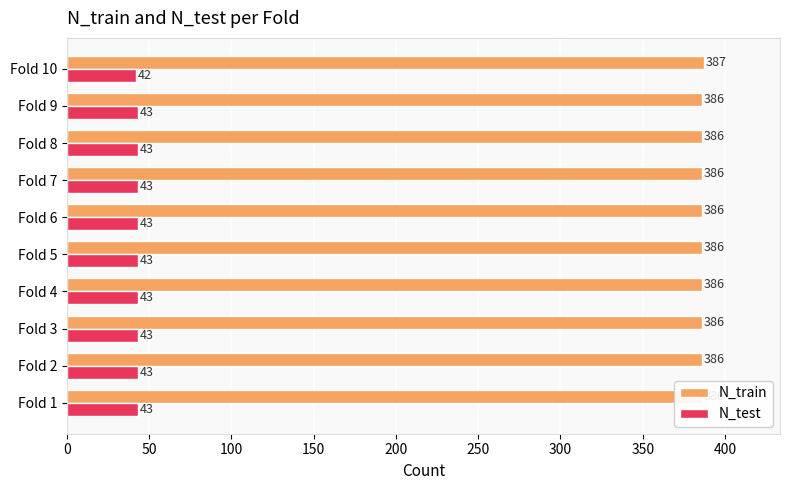

Rank the series by their maximum value, from highest to lowest.

N_train, N_test